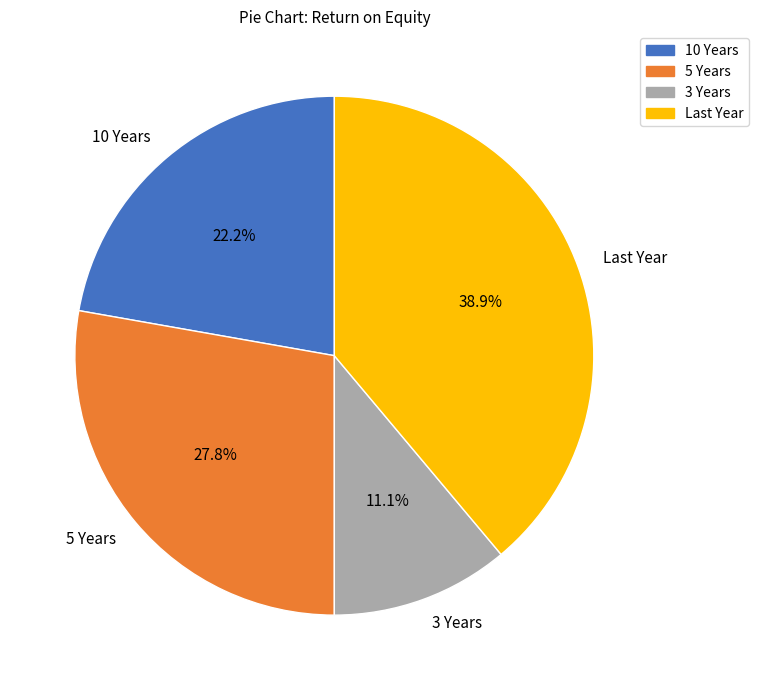

How many slices are in this pie chart?

4